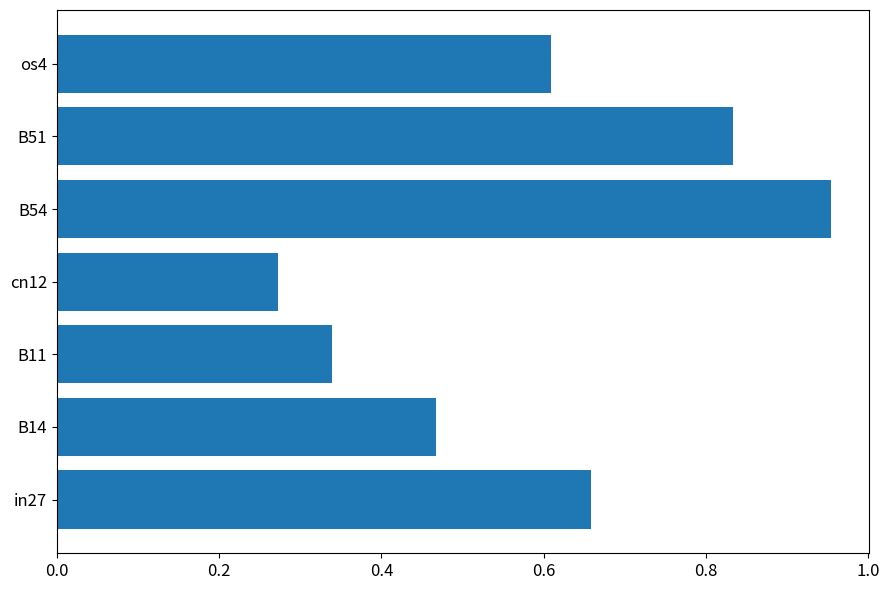

List the labels in order of value, smallest first.

cn12, B11, B14, os4, in27, B51, B54